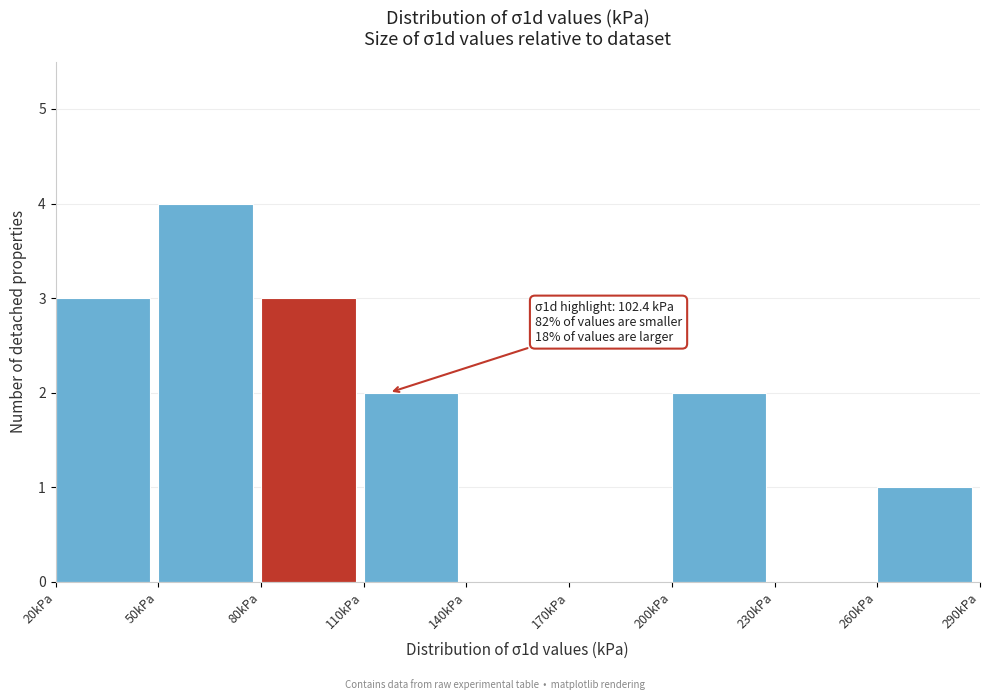

Over which range of the x-axis is the bar tallest?

50 to 80